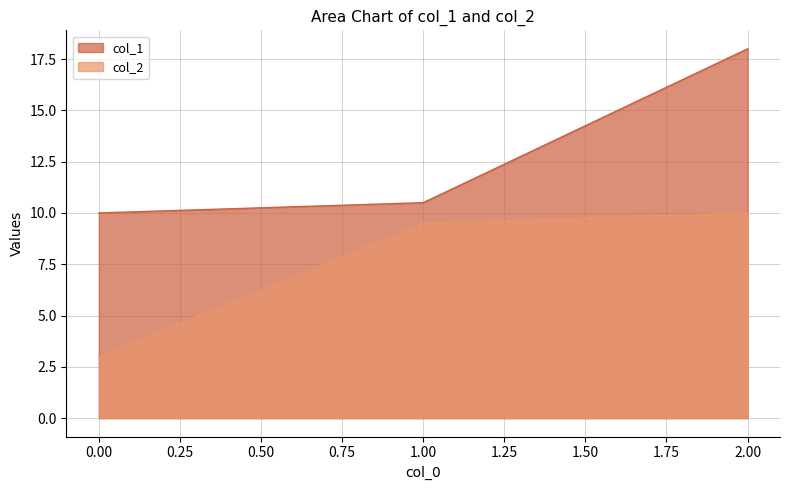

Which series has the widest spread of values?

col_1